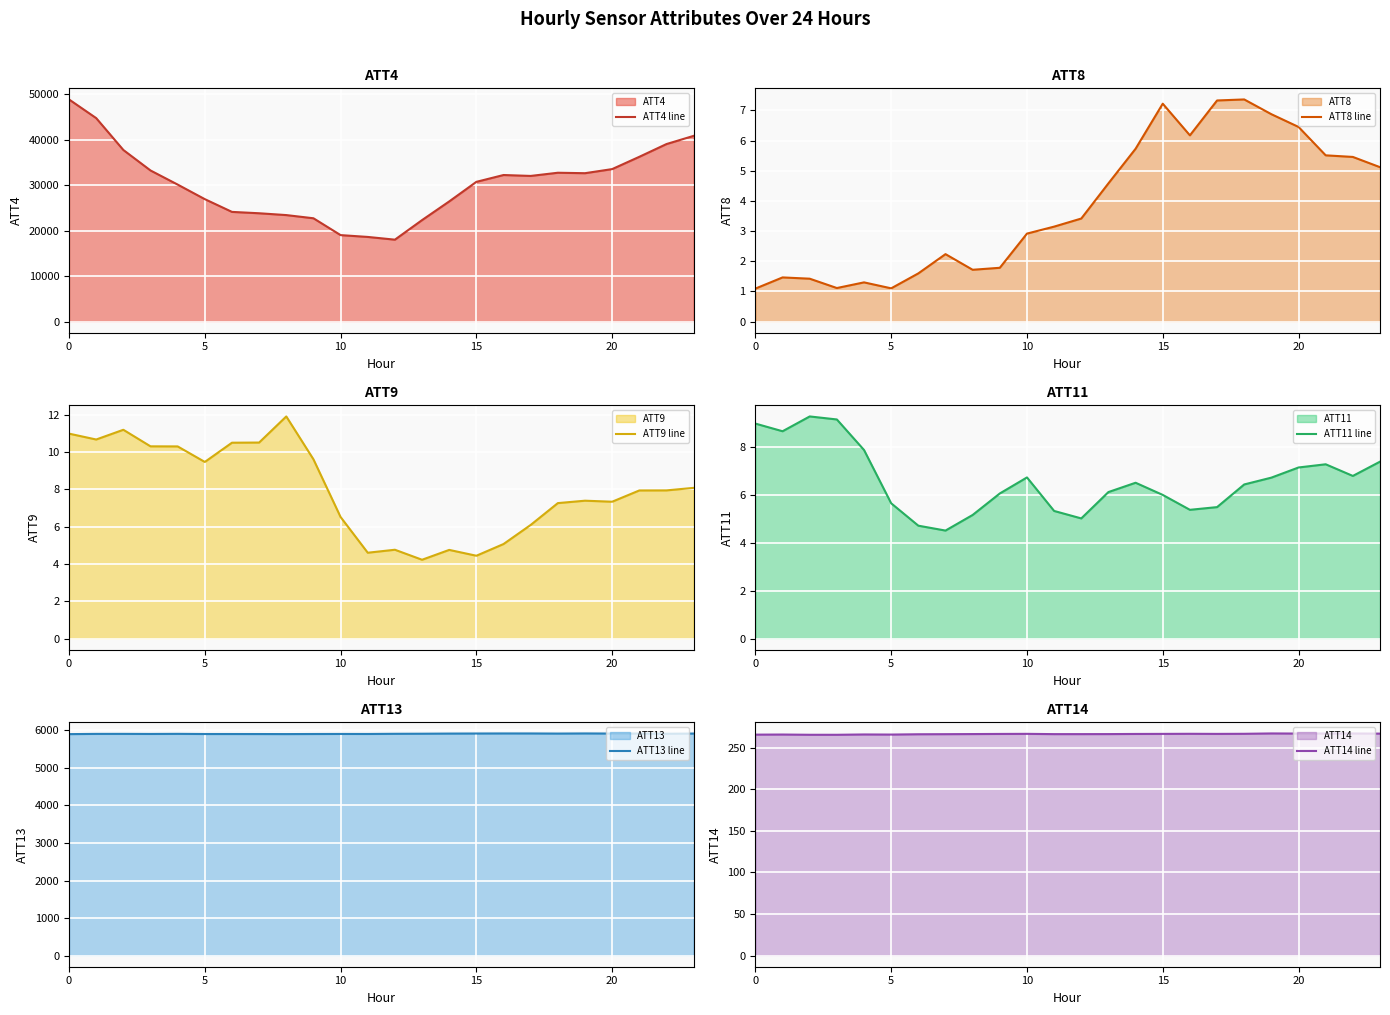

What are all the series names shown in the legend?

ATT4 line, ATT8 line, ATT9 line, ATT11 line, ATT13 line, ATT14 line